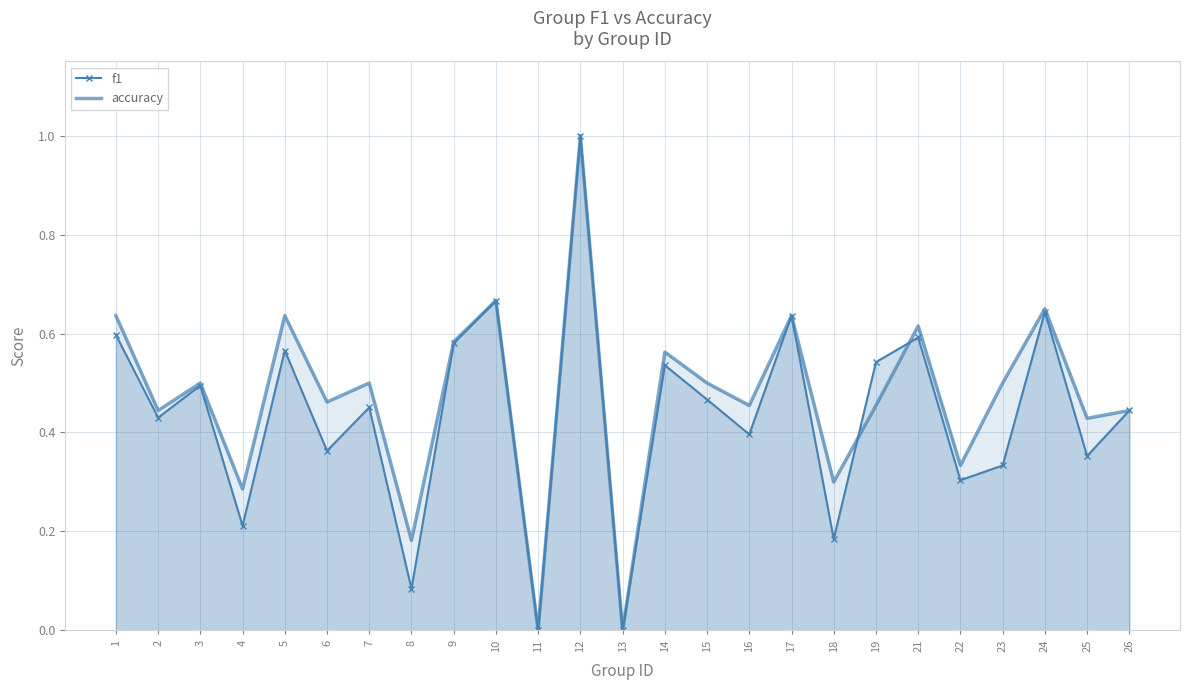

What is the value of the accuracy point at the 14th from the left?

0.6